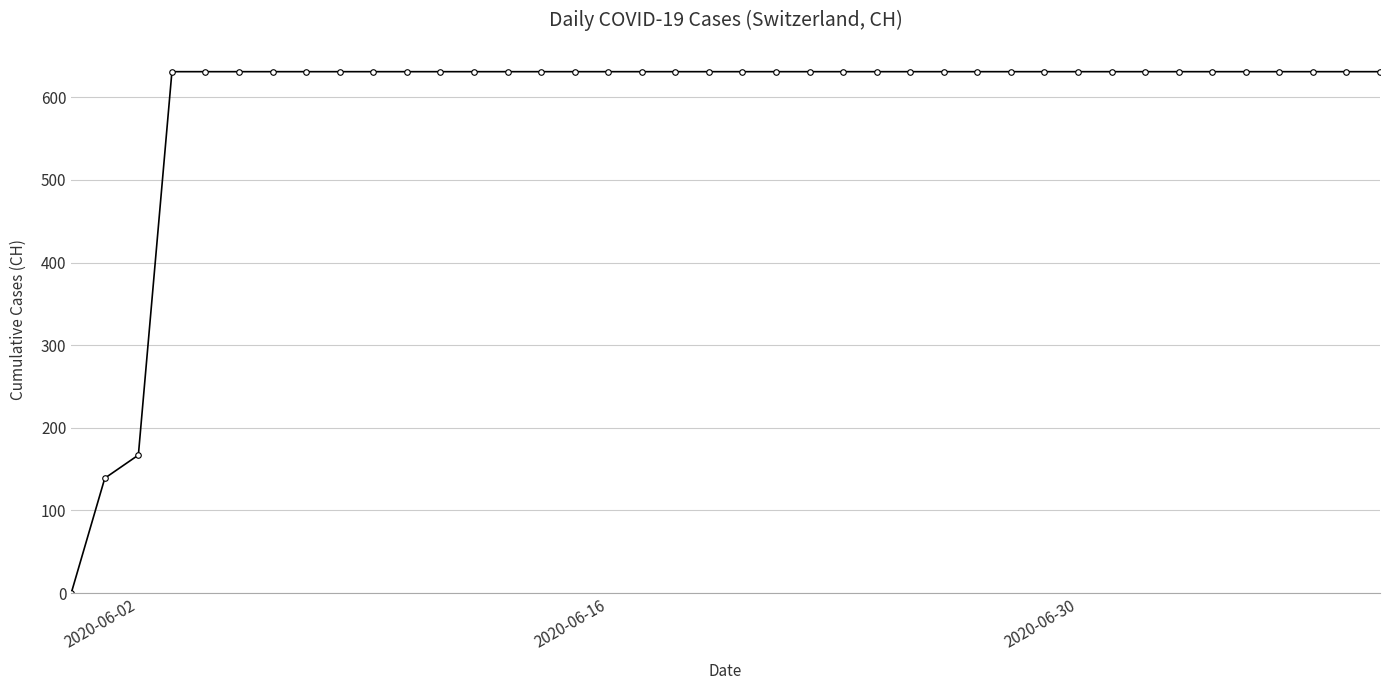

What is the greatest value displayed?

631